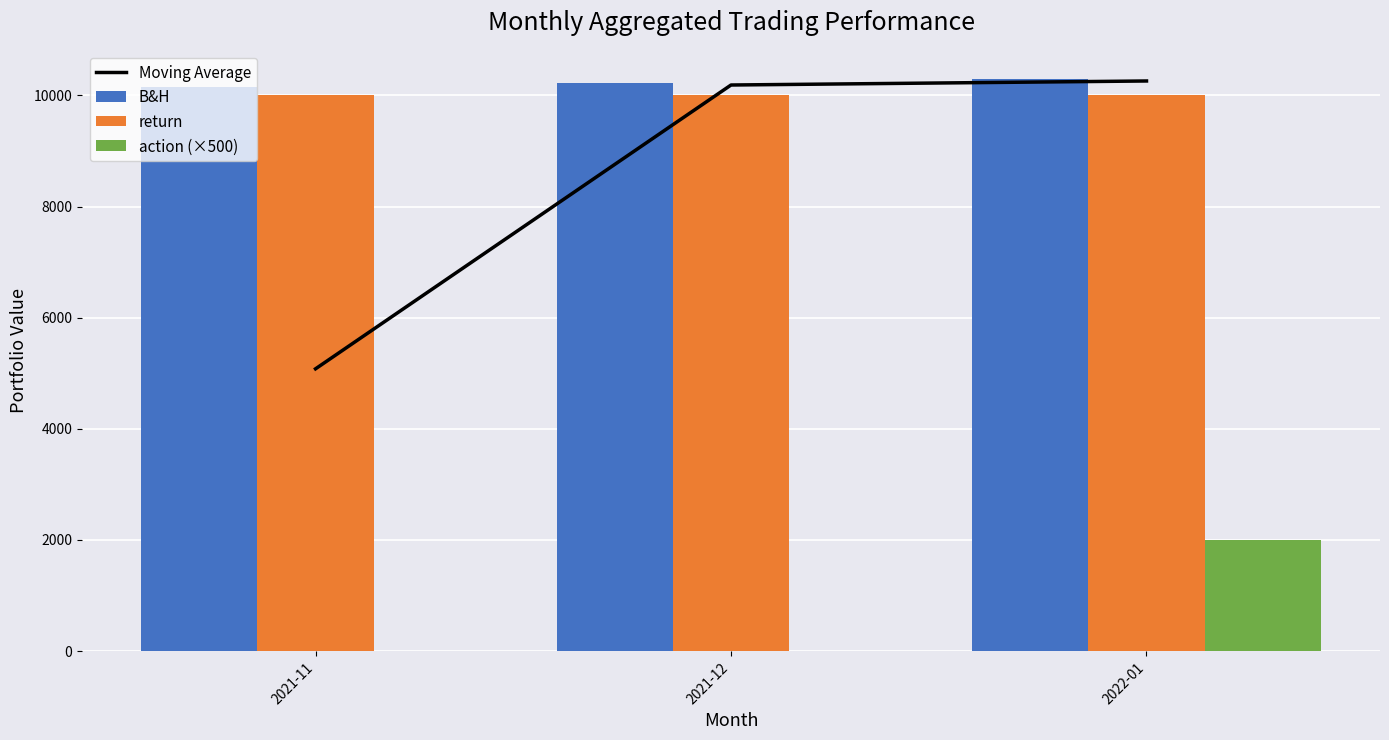

What is the average value of the return series?

10000.0